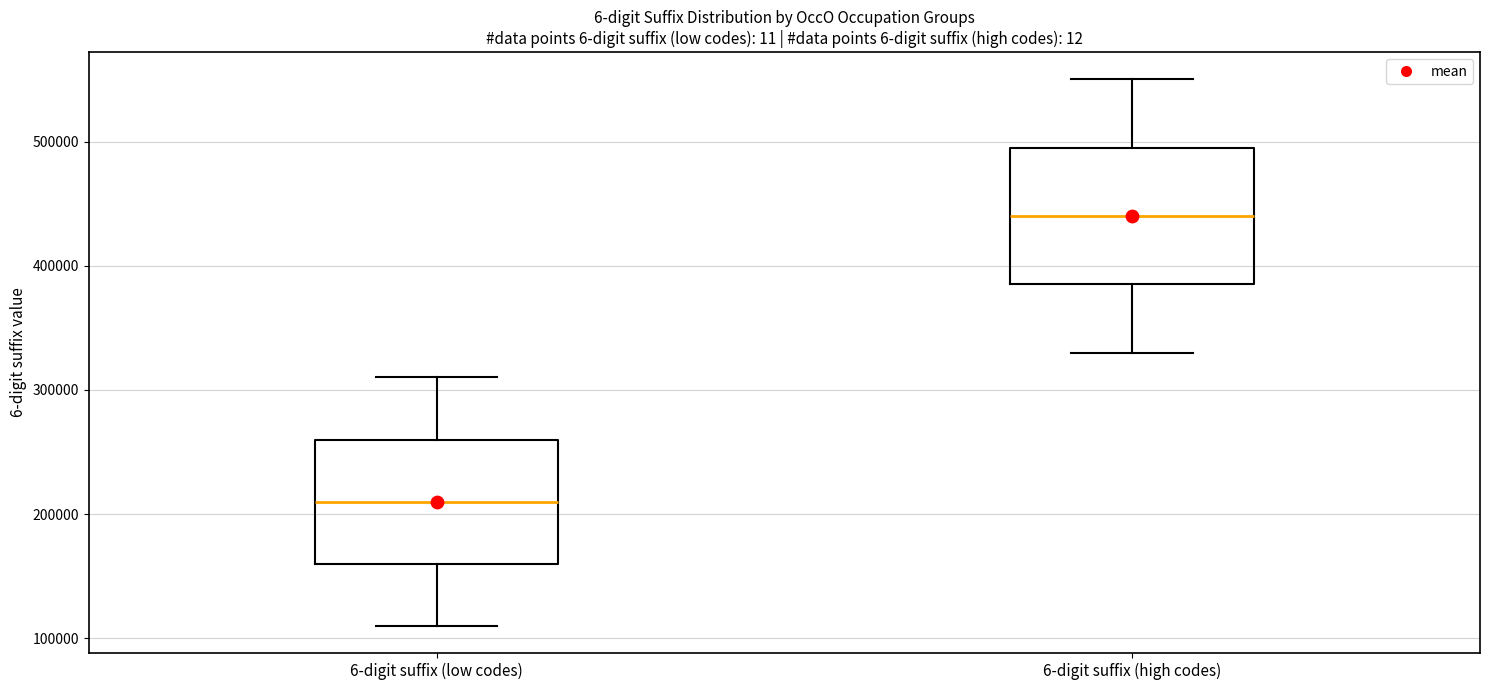

Reading left to right, transcribe this box plot: for each box, give where its median line is, the range the box spans, and where its two whiskers end, as read against the y-axis. The values are not printed on the chart, so give them approximately, as read against the axis.

6-digit suffix (low codes): median 210000, box 160000 to 260000, whiskers 110000 to 310000
6-digit suffix (high codes): median 440000, box 390000 to 500000, whiskers 330000 to 550000